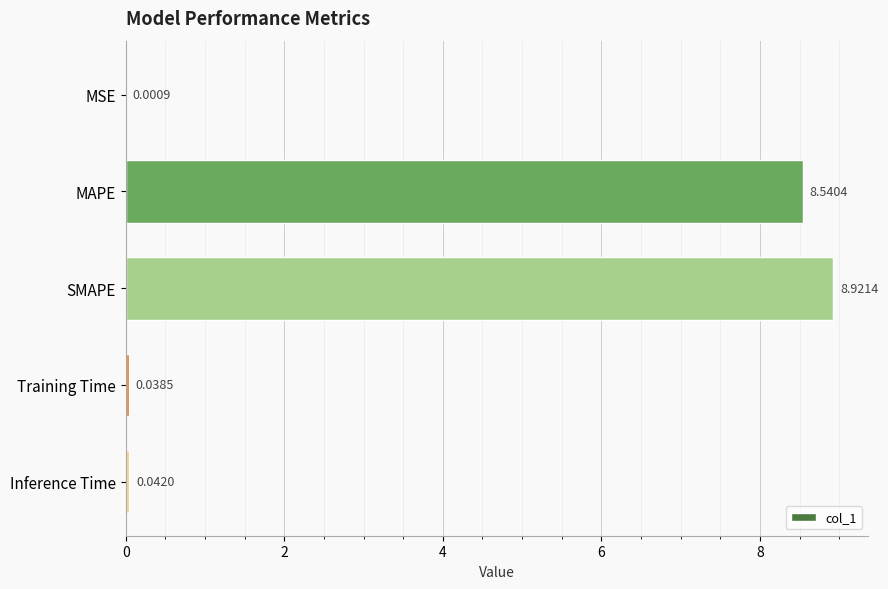

What is the sum of all values?

17.5